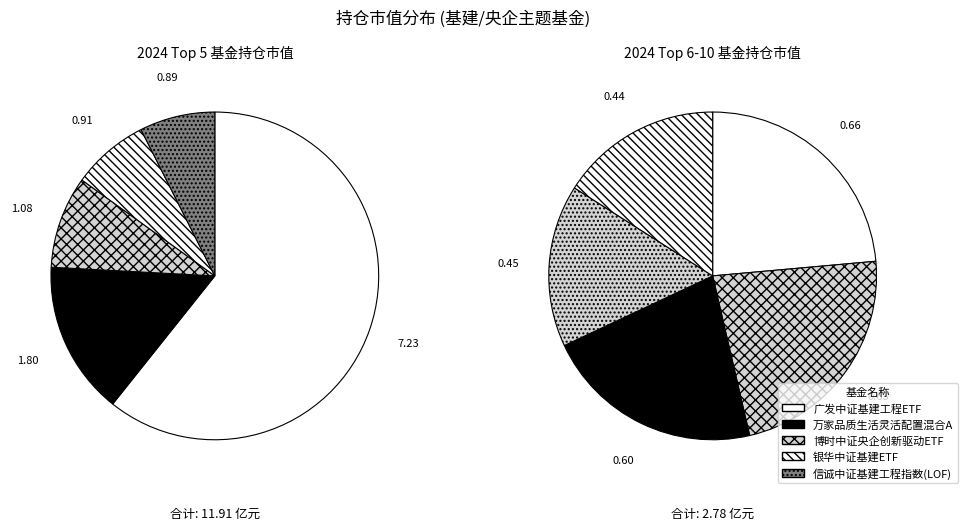

Do 9 and 8 together represent more than half of the pie?

No